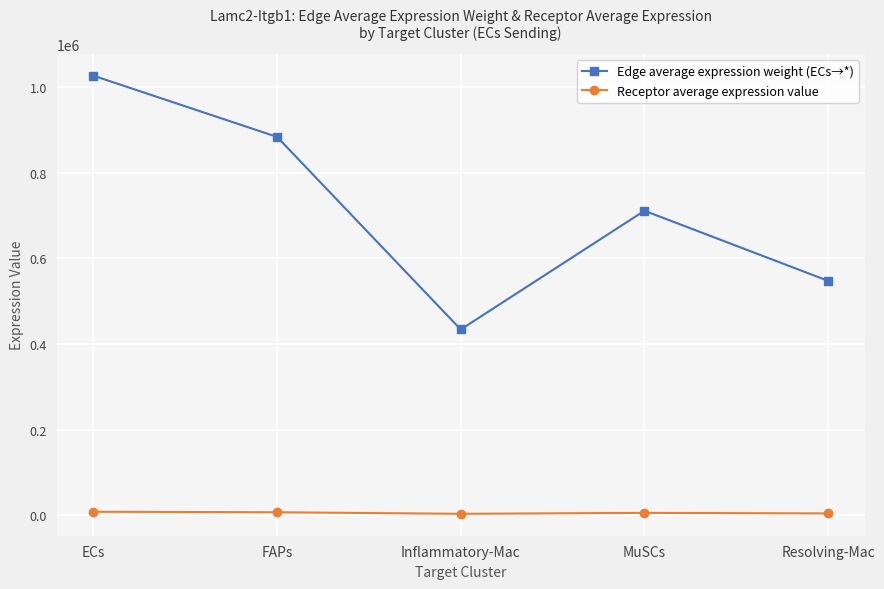

How many values in the Receptor average expression value series are below 5813?

2